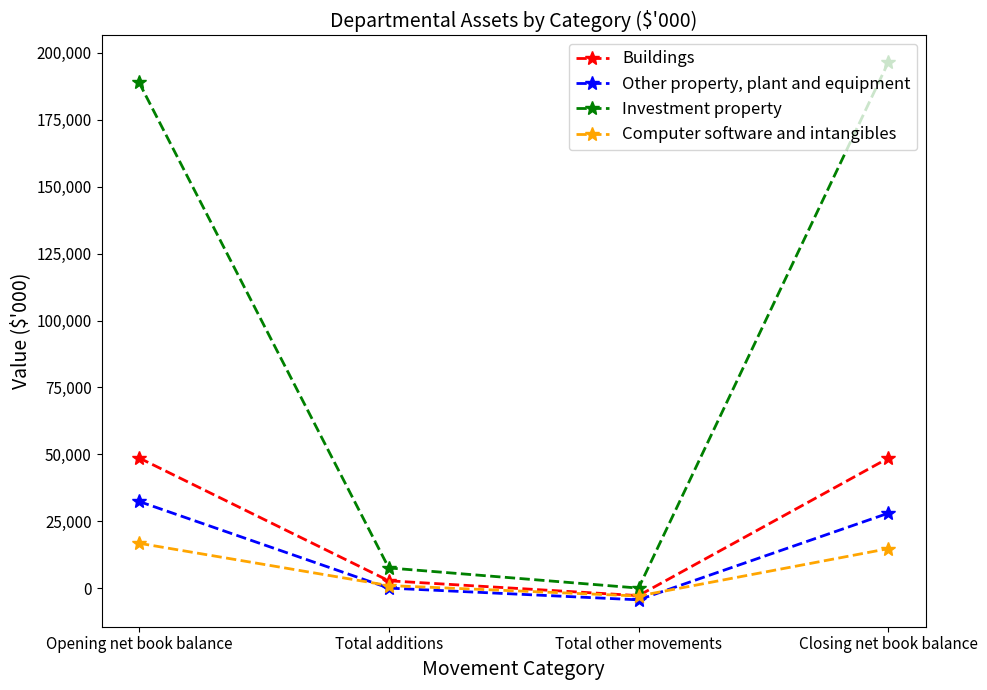

The Computer software and intangibles series shows 21450 at Closing net book balance. True or false?

False